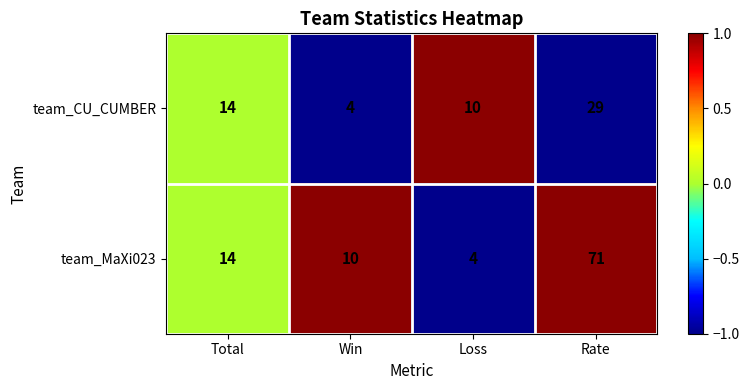

What is the spread (max minus min) of values at Rate?

42